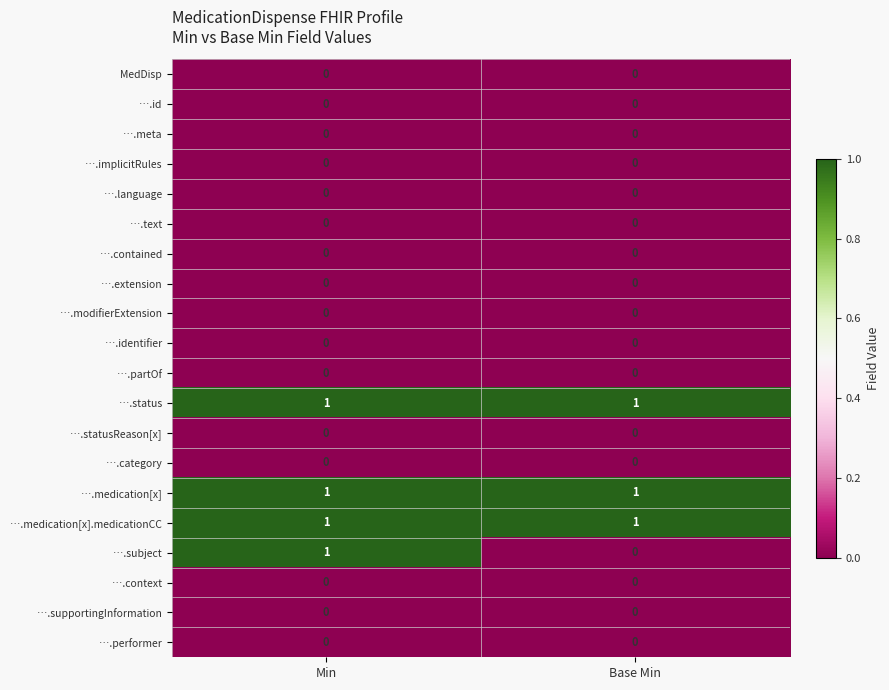

The ….context series shows 0 at Min. True or false?

True